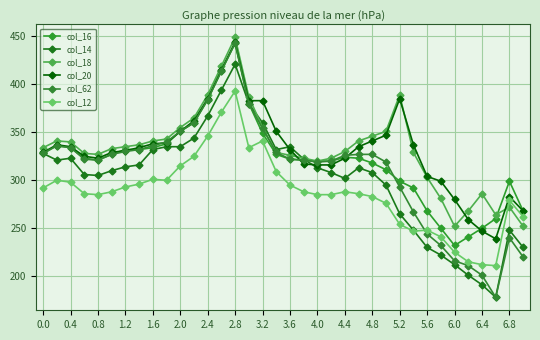

What are all the series names shown in the legend?

col_16, col_14, col_18, col_20, col_62, col_12